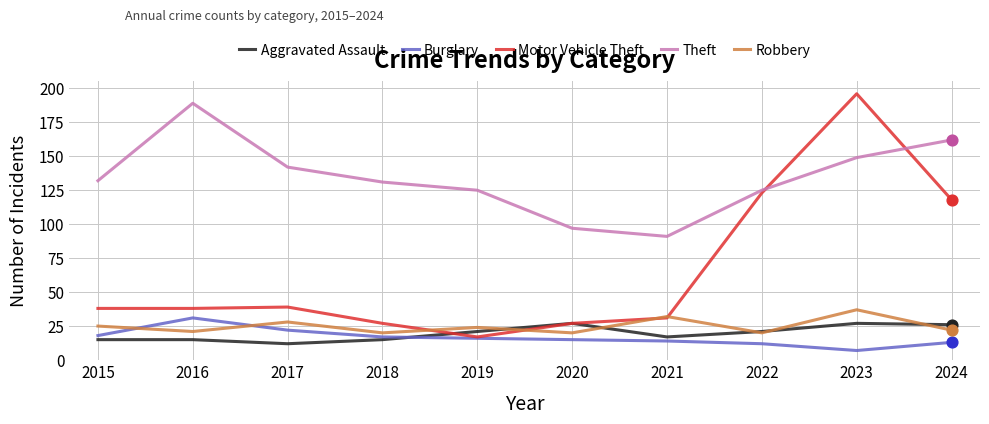

Which series has the largest range (max minus min)?

Motor Vehicle Theft